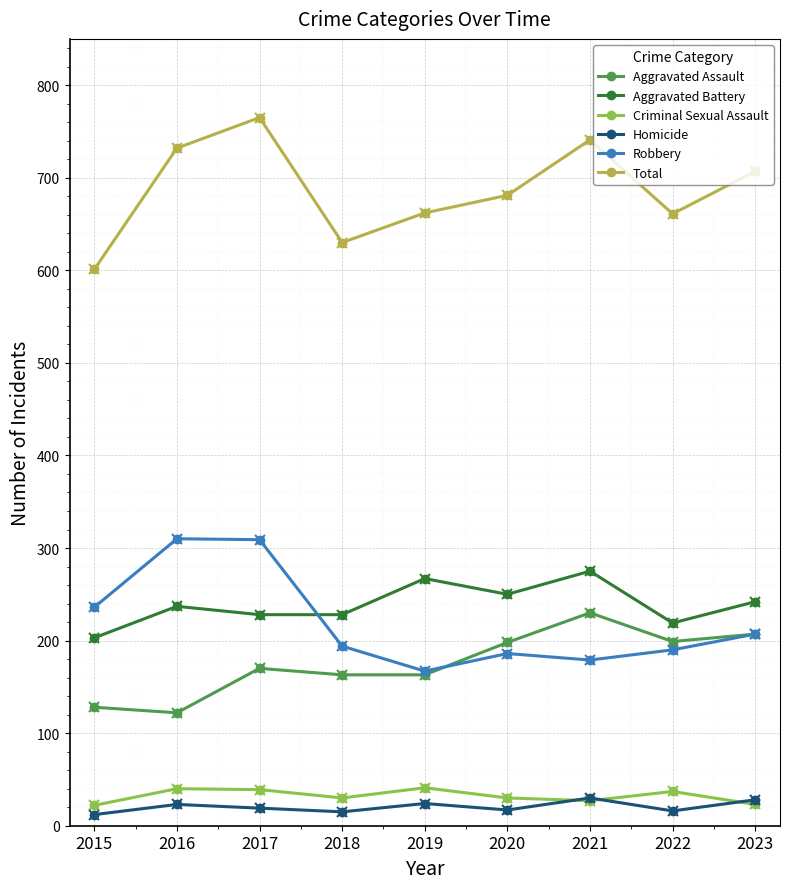

True or false: Robbery and Total cross at least once.

False